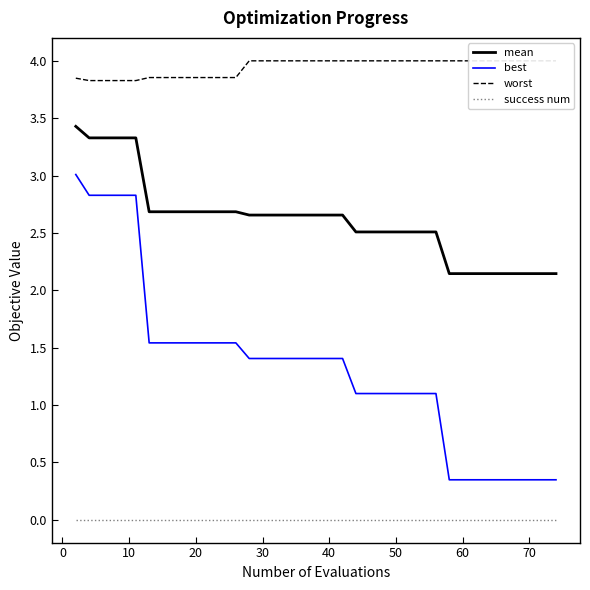

True or false: best and mean intersect in this chart.

False